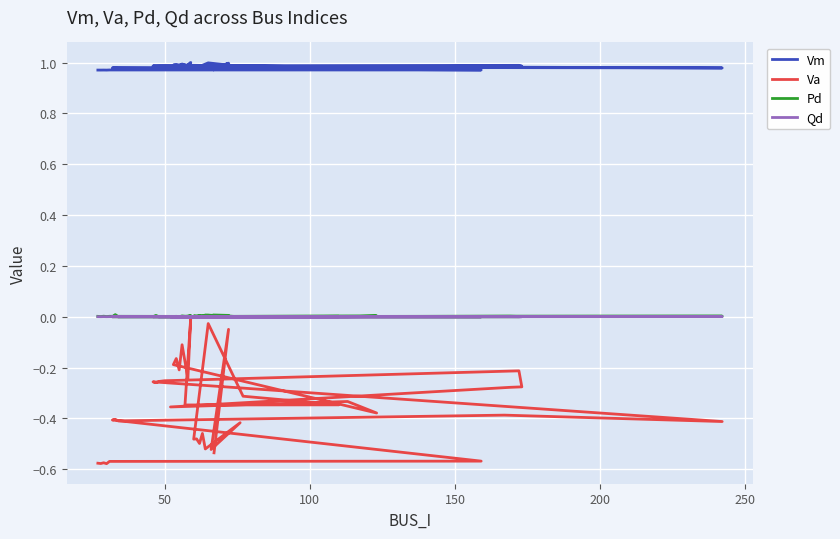

Where is the first local minimum for Va?

50